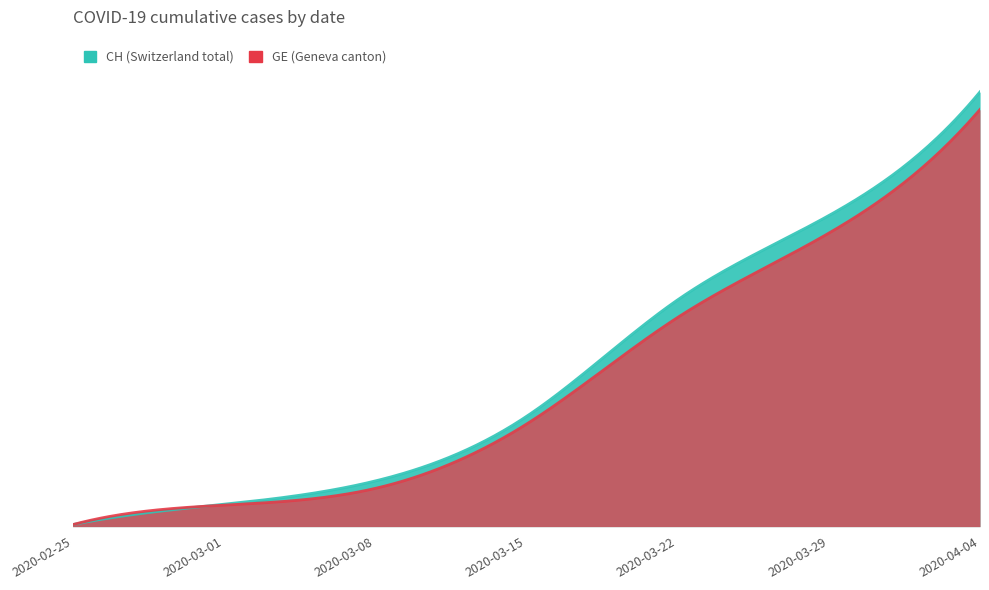

True or false: CH and GE intersect in this chart.

False